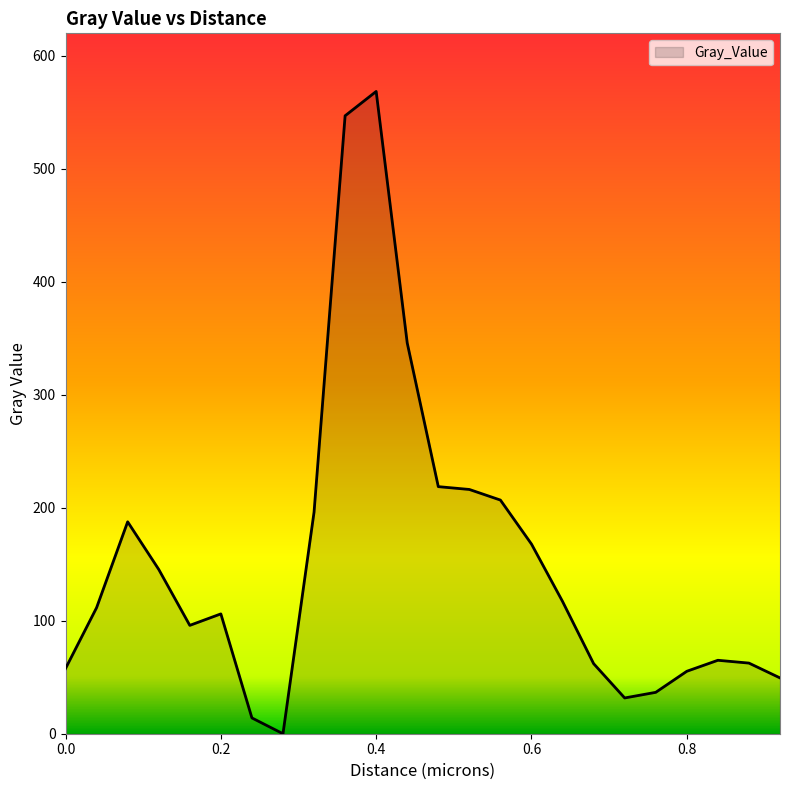

How many categories are shown in the chart?

24